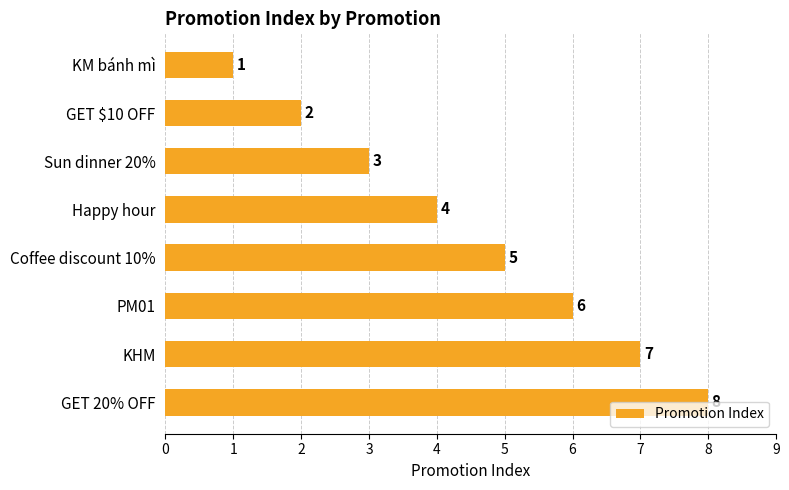

How many distinct data groups are displayed?

1